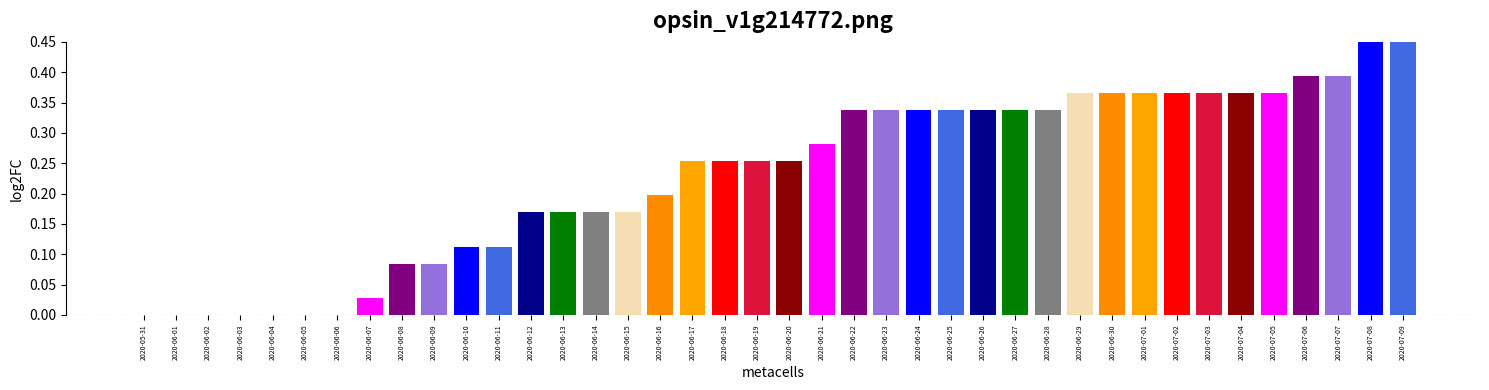

How many groups of bars are there?

40